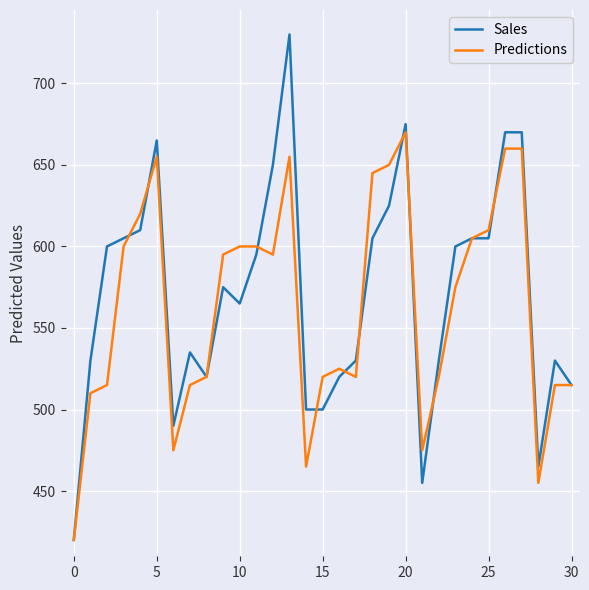

Rank the series by their maximum value, from lowest to highest.

Predictions, Sales